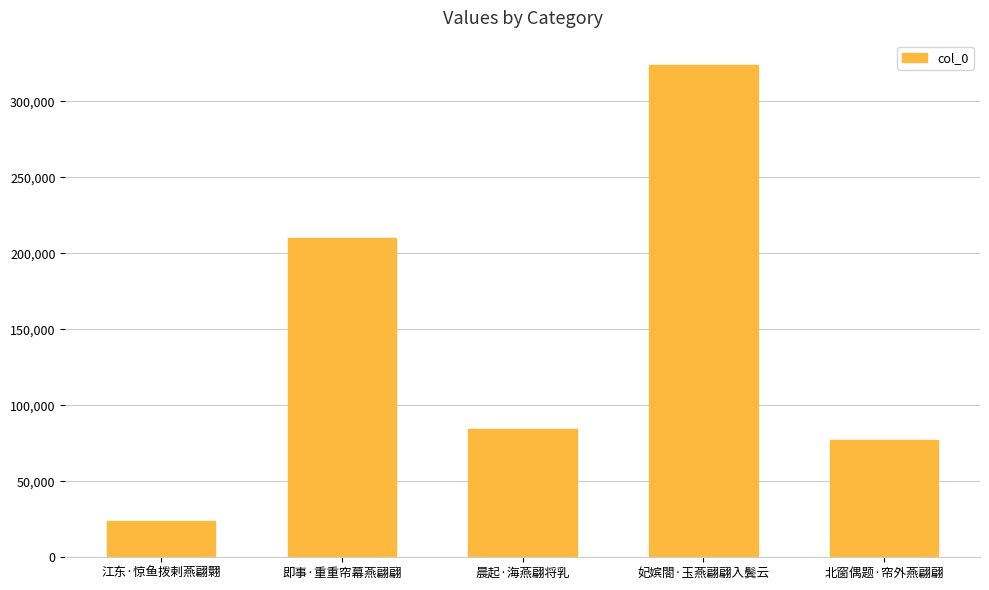

Rank the categories by value from highest to lowest.

妃嫔閤·玉燕翩翩入鬓云, 即事·重重帘幕燕翩翩, 晨起·海燕翩将乳, 北窗偶题·帘外燕翩翩, 江东·惊鱼拨剌燕翩翾